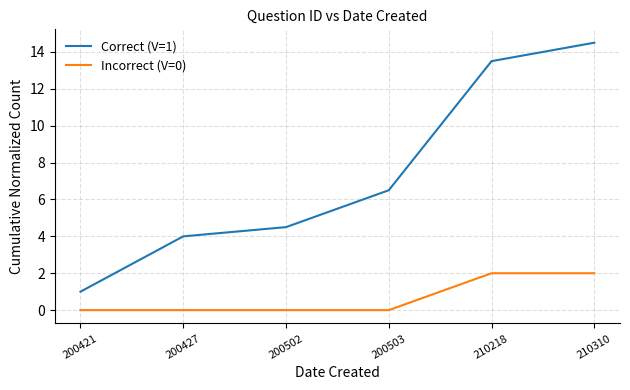

Where is Correct (V=1) nearest to the value 7?

200503